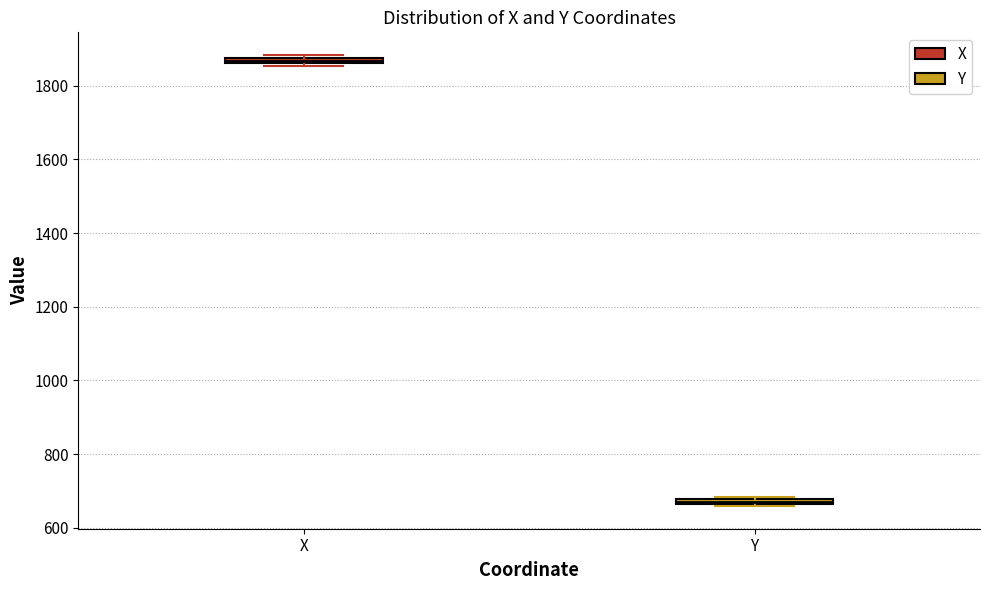

Where is the upper edge of the box for Y on the y-axis? The values are not printed on the chart, so give them approximately, as read against the axis.

680